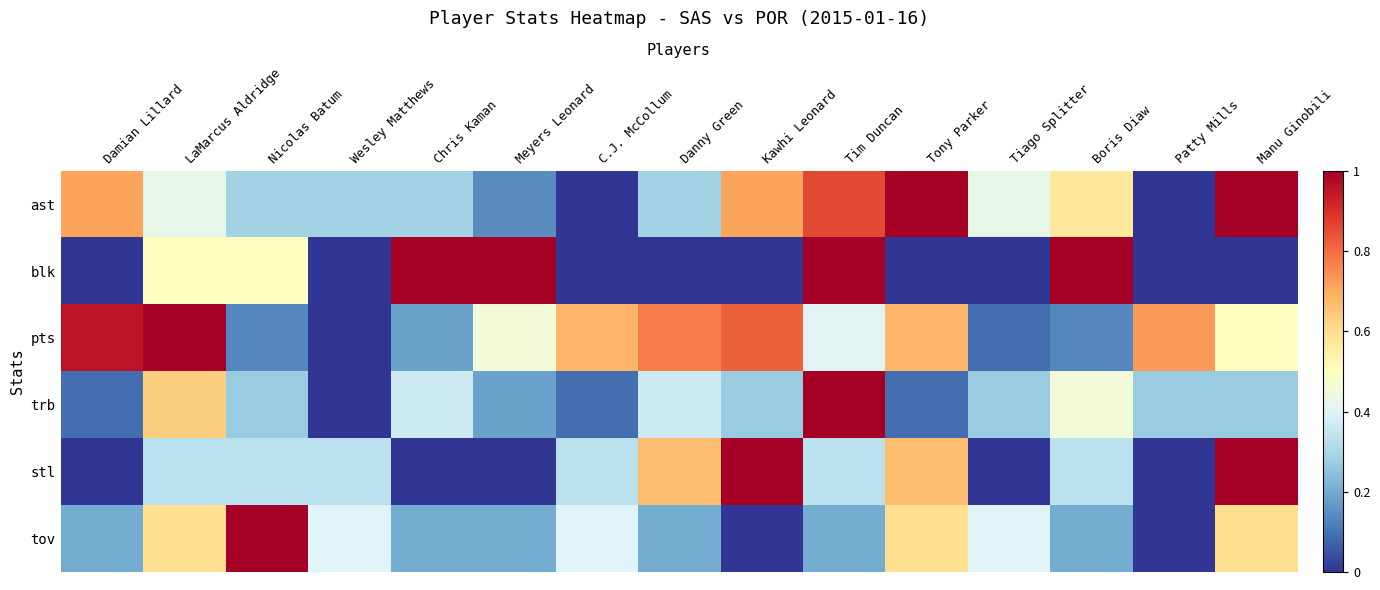

How many series are shown in this chart?

6